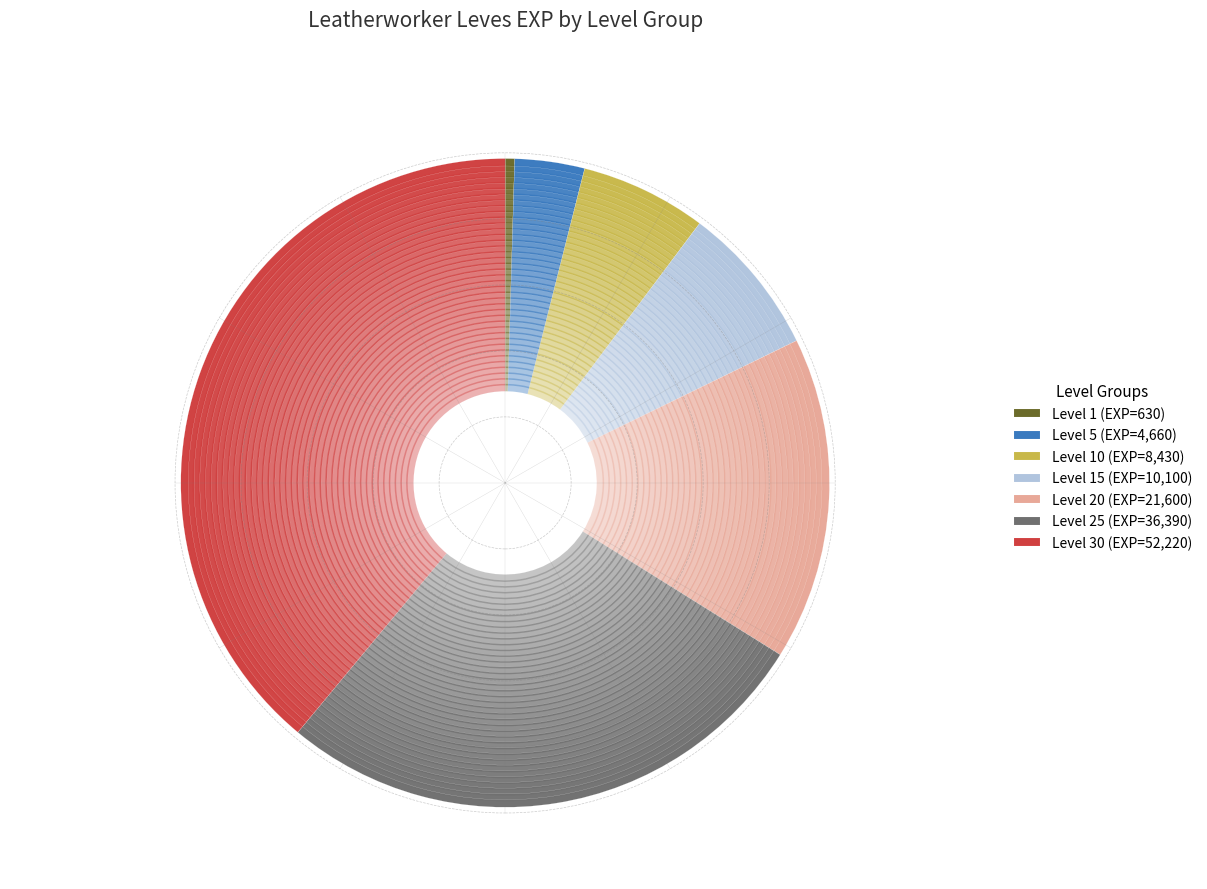

What percentage is the Level 5 slice, to the nearest percent?

3%